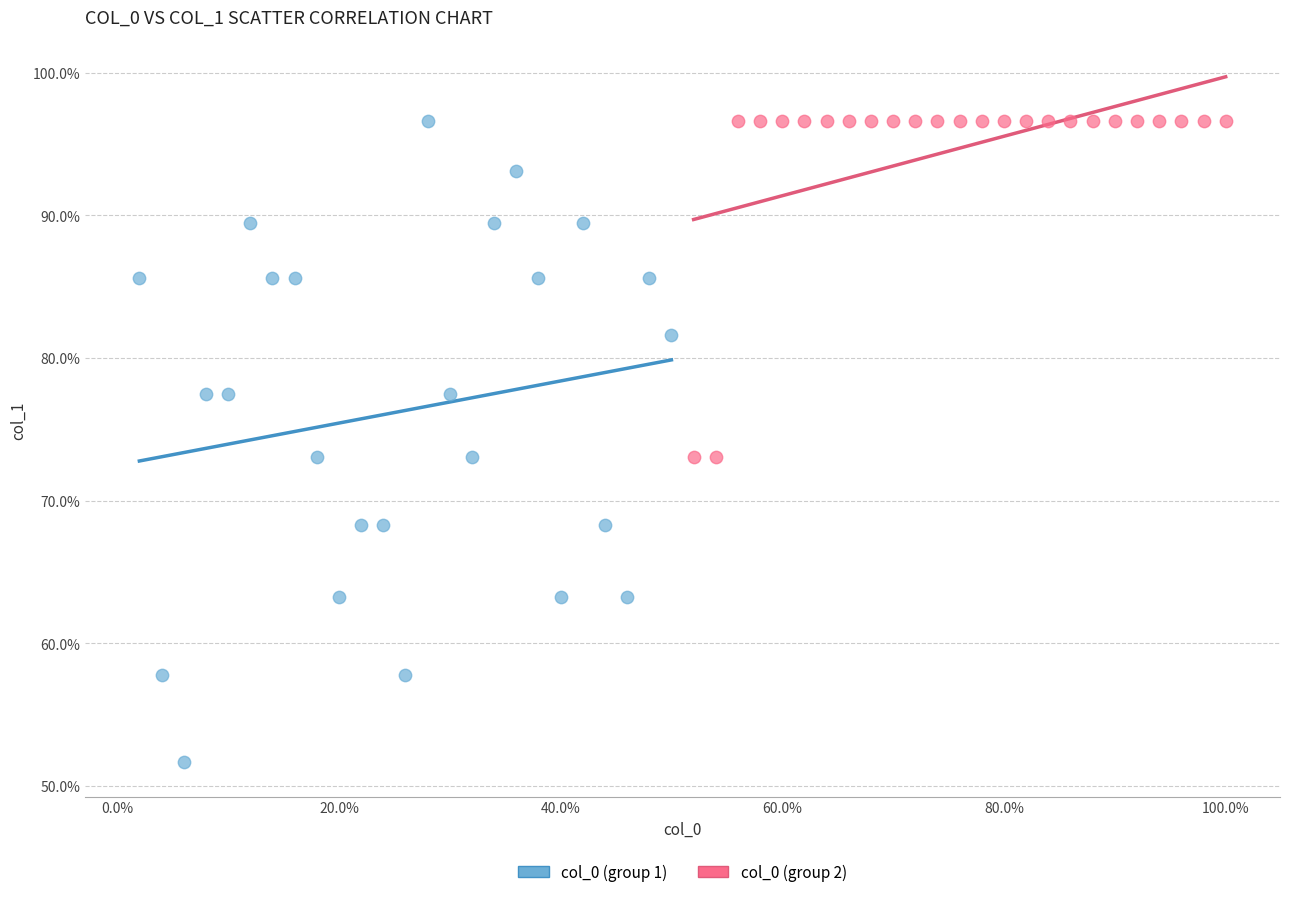

Which series has the largest Y range (max minus min)?

col_0 (group 1)